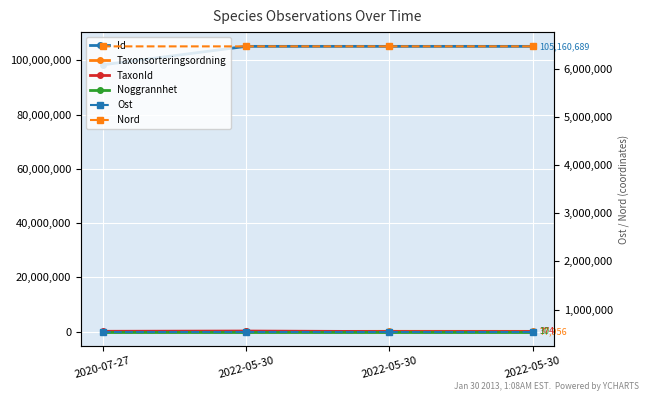

Which series has the largest total across all categories?

Id